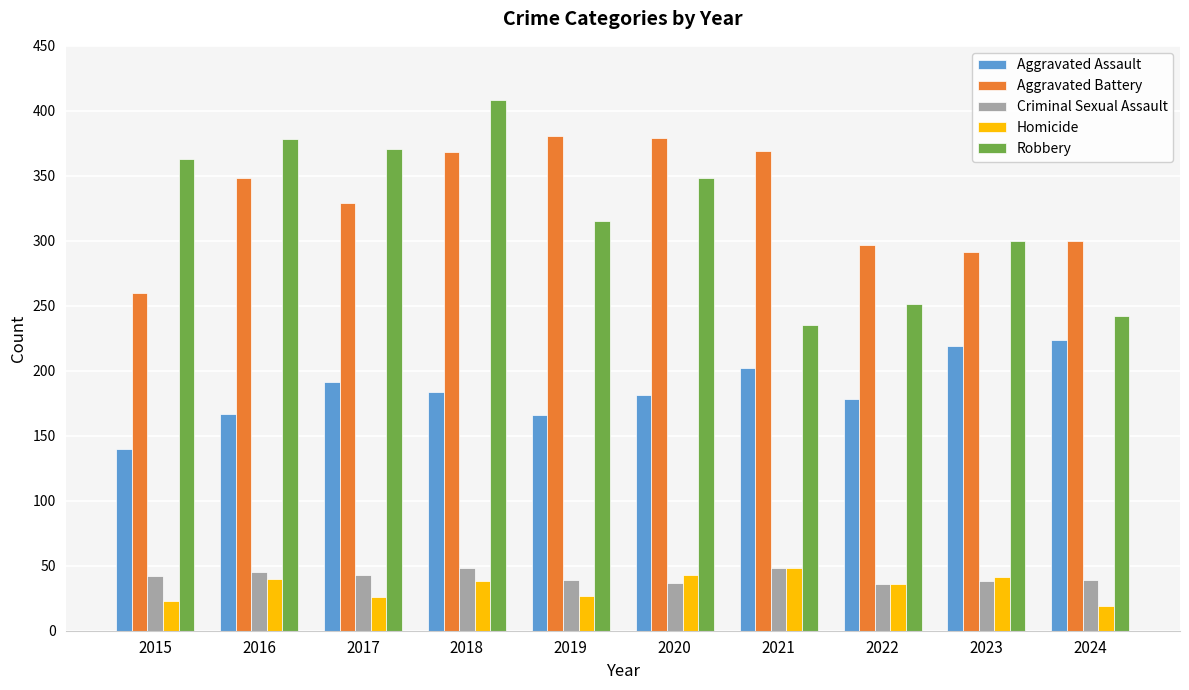

True or false: Aggravated Assault has a value of 100 at 2017.

False